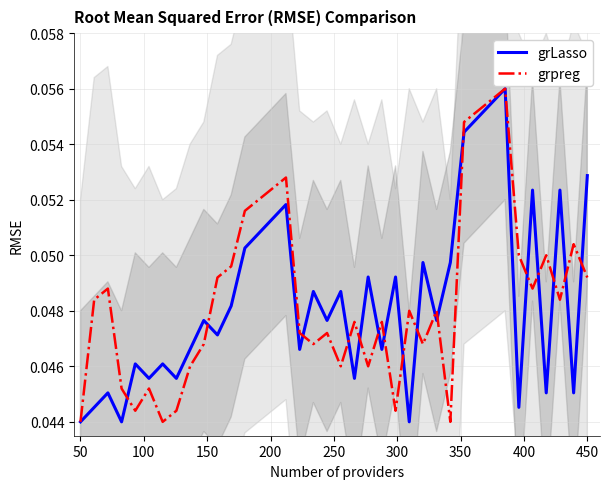

Reading left to right, list all the values displayed in this chart.

grLasso: 0.0	0.0	0.0	0.0	0.0	0.0	0.0	0.0	0.0	0.0	0.0	0.0	0.1	0.1	0.1	0.1	0.0	0.0	0.0	0.0	0.0	0.0	0.0	0.0	0.0	0.0	0.0	0.0	0.1	0.1	0.1	0.1	0.0	0.1	0.0	0.1	0.0	0.1
grpreg: 0.0	0.0	0.0	0.0	0.0	0.0	0.0	0.0	0.0	0.0	0.0	0.0	0.1	0.1	0.1	0.1	0.0	0.0	0.0	0.0	0.0	0.0	0.0	0.0	0.0	0.0	0.0	0.0	0.1	0.1	0.1	0.1	0.1	0.0	0.1	0.0	0.1	0.0